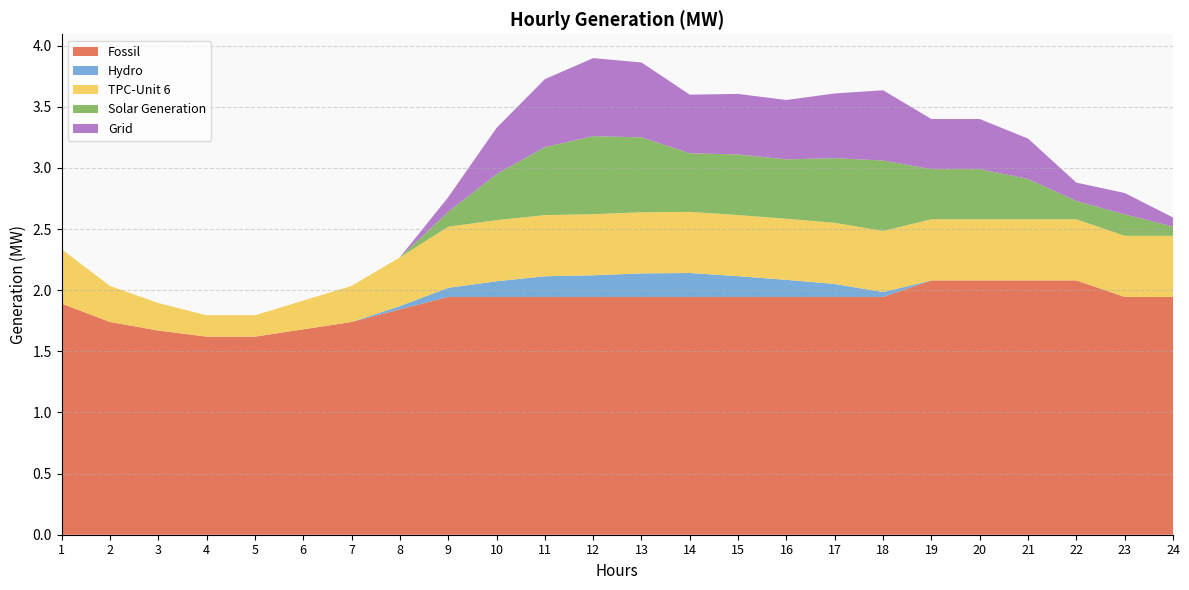

Which series has the widest spread of values?

Solar Generation